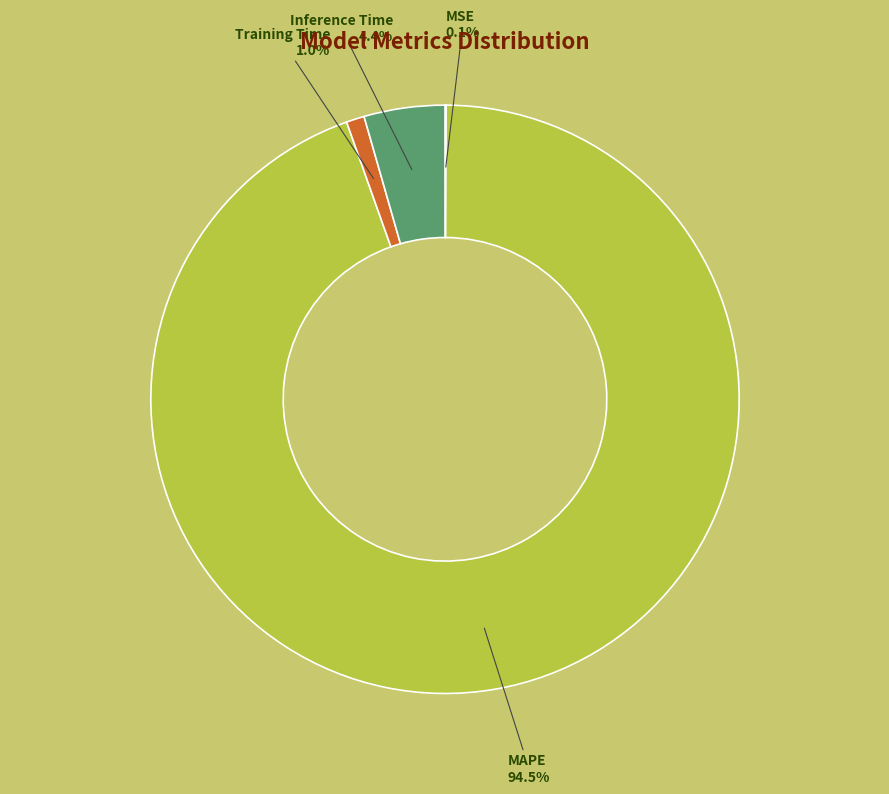

The MAPE slice represents 80% of the pie. True or false?

False